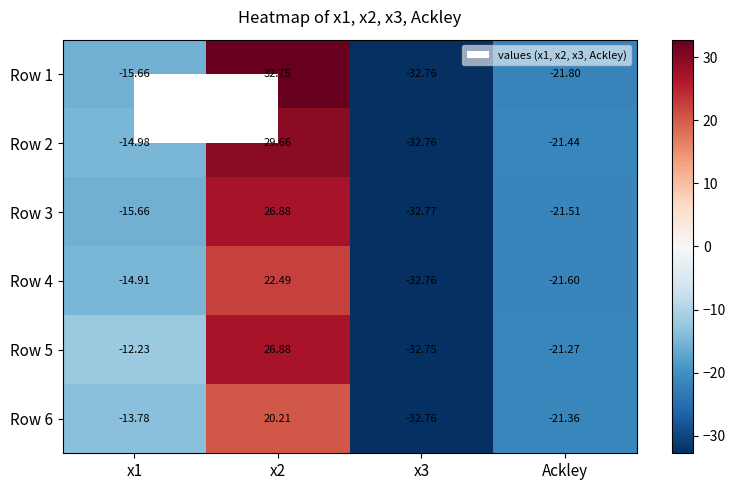

Is the value of Row 6 at x2 greater than the value of Row 3 at Ackley?

Yes